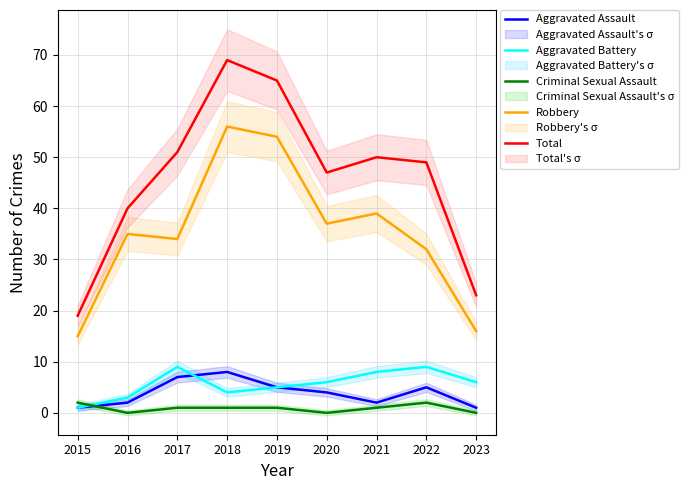

How many data points does each series have?

9